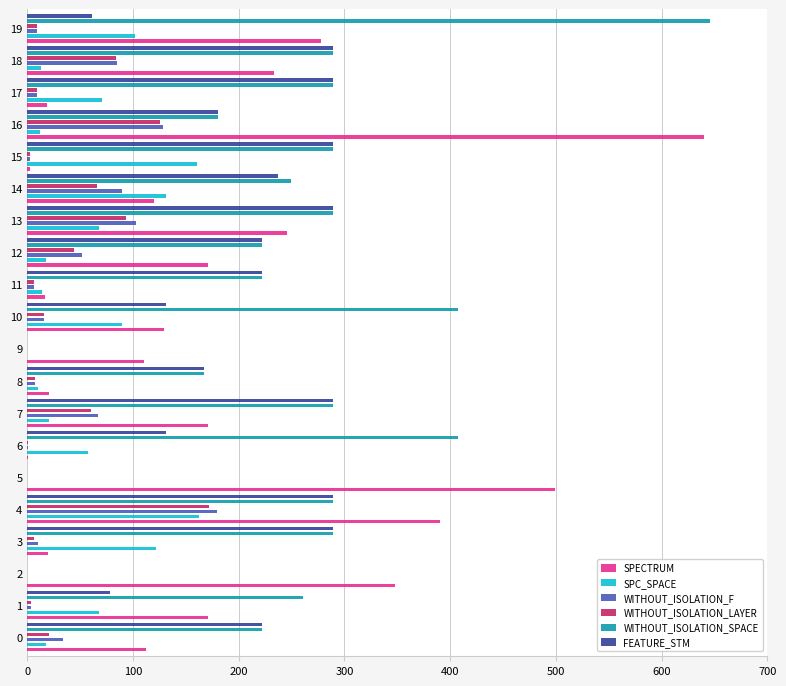

What is the greatest value displayed?

646